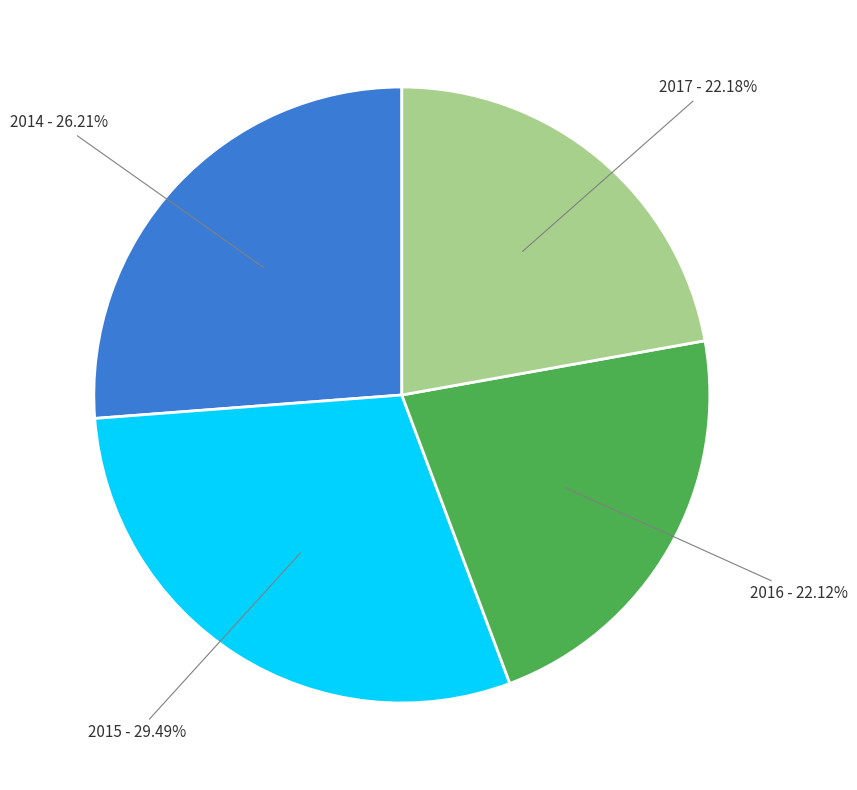

To the nearest percent, what is the combined percentage of 2016 and 2014?

48%